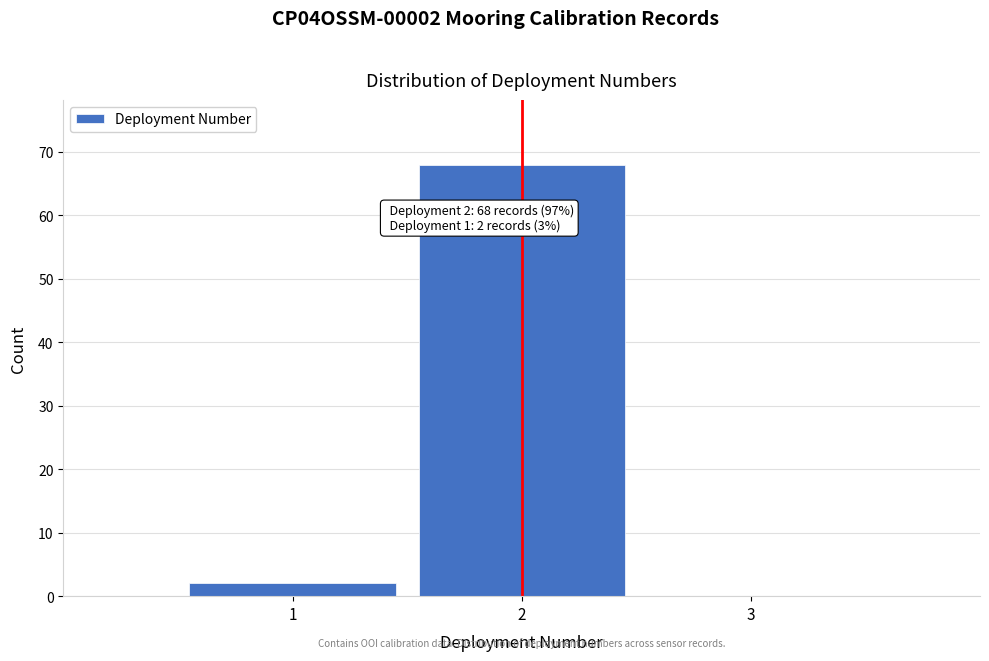

Over which range of the x-axis is the bar tallest?

1.5 to 2.5